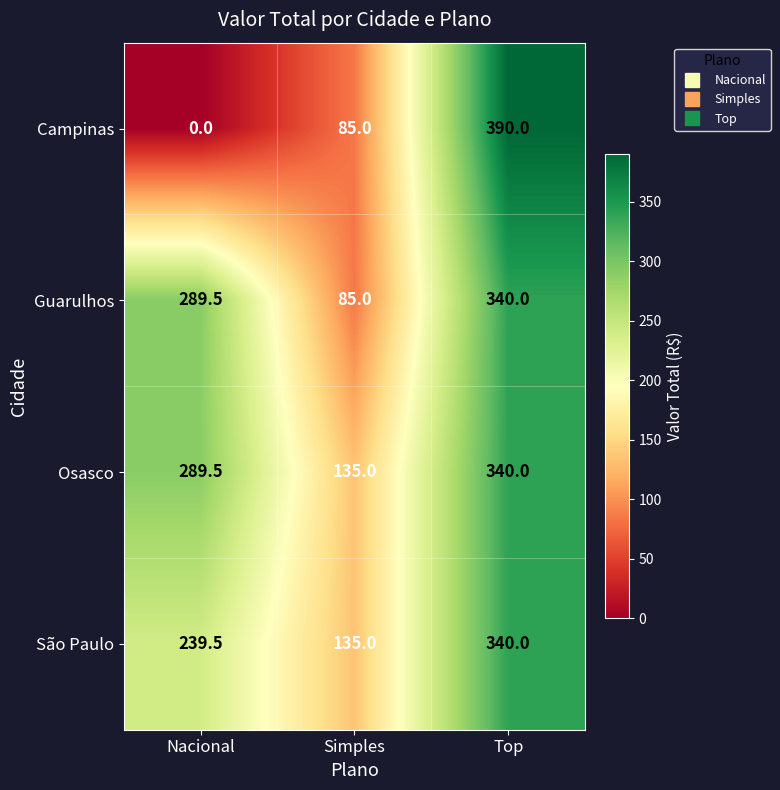

What is the difference between the maximum and second lowest values in the Campinas series?

305.0